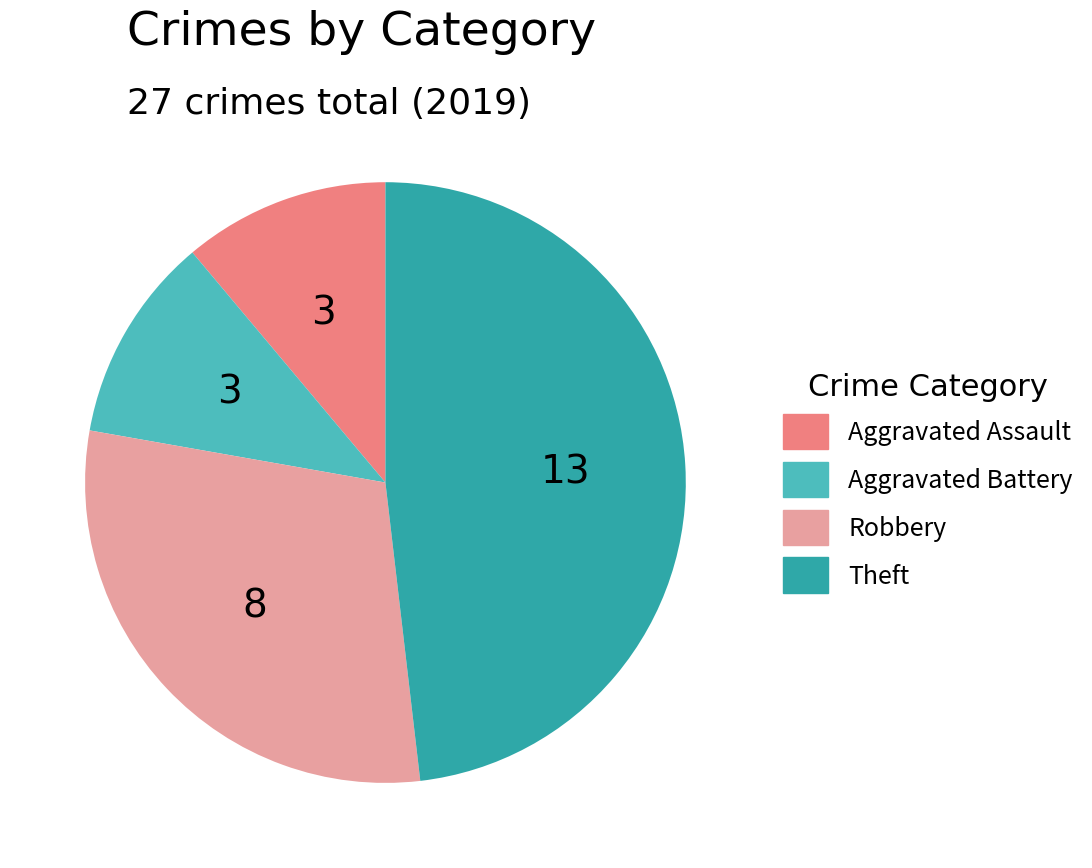

Which category has the biggest portion of the pie?

Theft